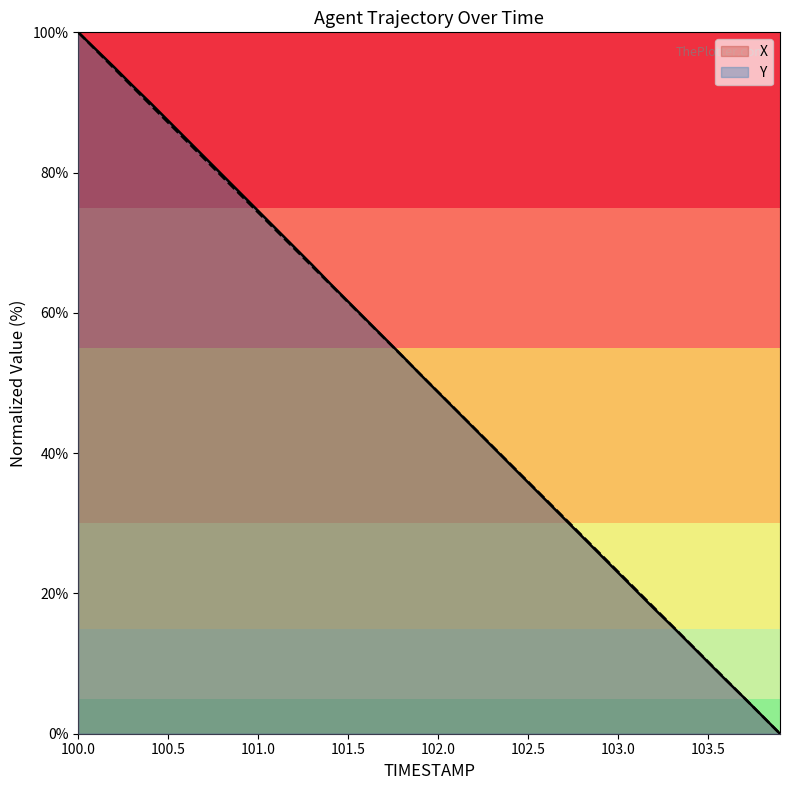

What is the difference between the second highest and second lowest values in the Y series?

94.8